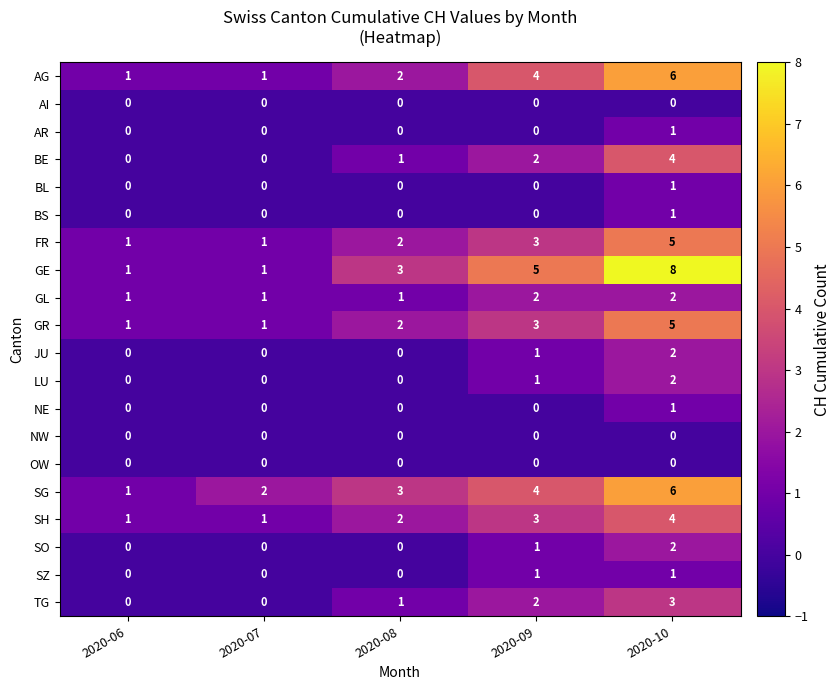

Which category has the highest value across all series?

2020-10